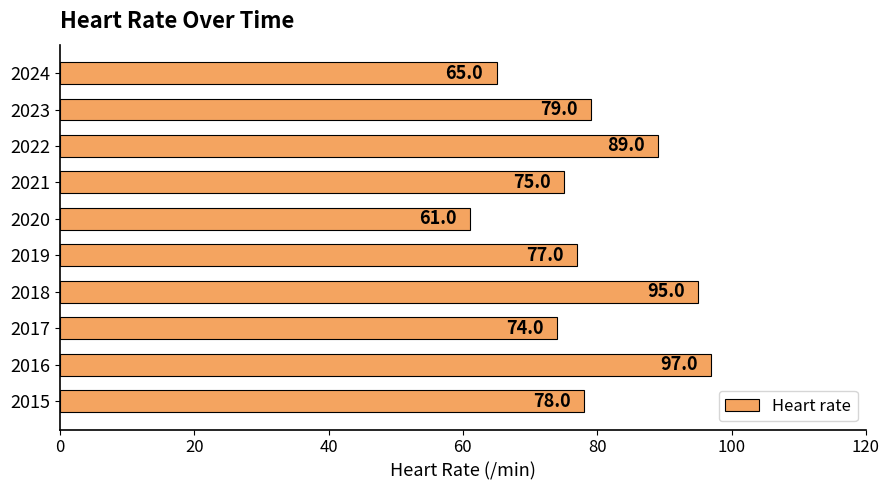

What is the difference between the second highest and second lowest values?

30